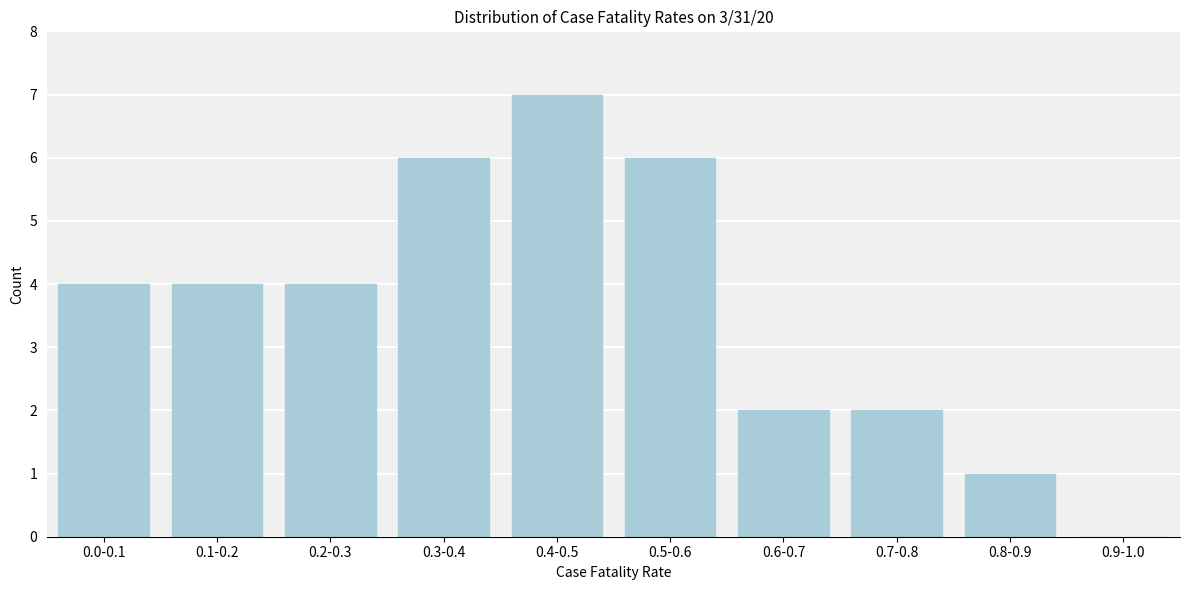

Reading left to right, extract all data points from this chart.

0.0-0.1=4	0.1-0.2=4	0.2-0.3=4	0.3-0.4=6	0.4-0.5=7	0.5-0.6=6	0.6-0.7=2	0.7-0.8=2	0.8-0.9=1	0.9-1.0=0